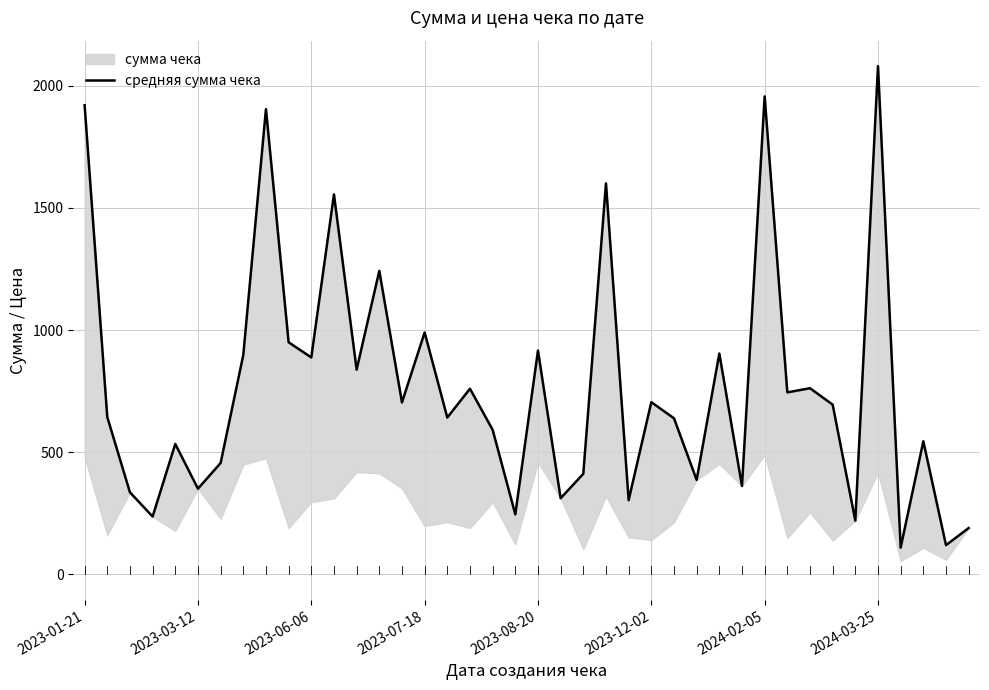

What is the smallest value displayed?

110